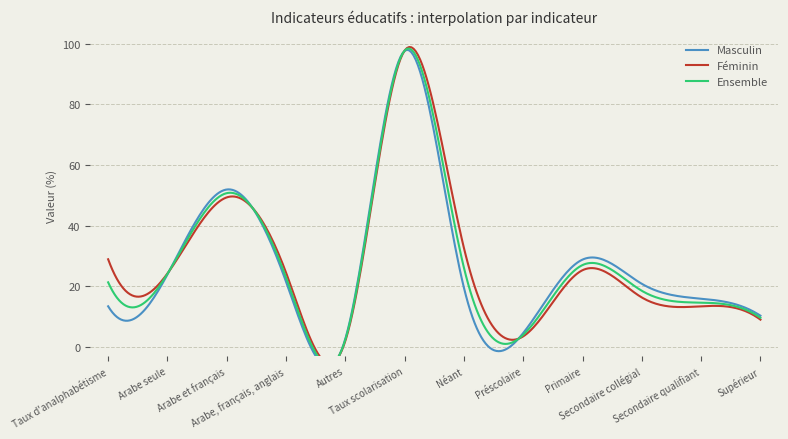

What is the label of the 1st point from the right?

Supérieur